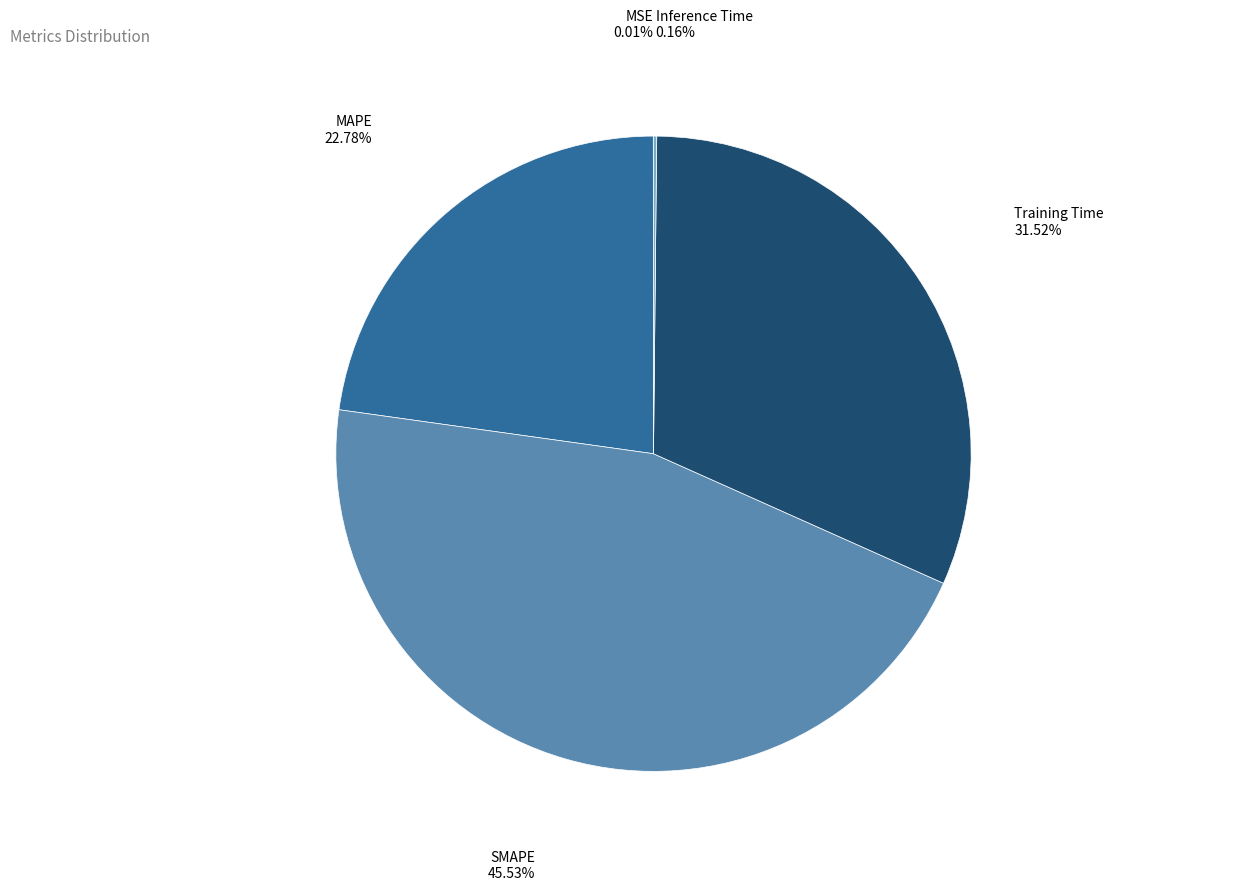

Is there a majority slice in this chart?

No